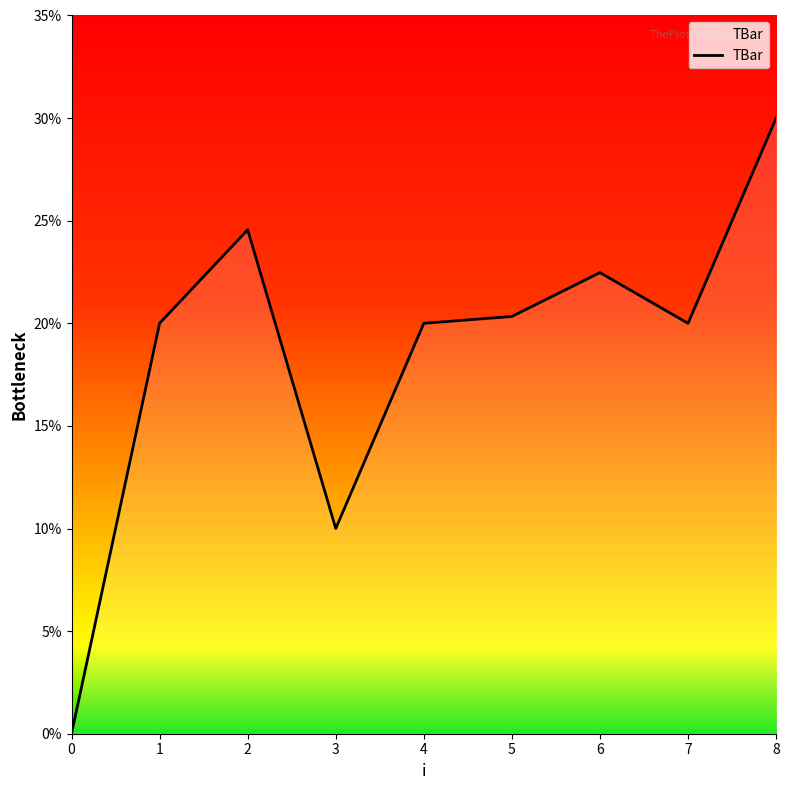

Rank the categories by value from highest to lowest.

8, 2, 6, 5, 1, 4, 7, 3, 0